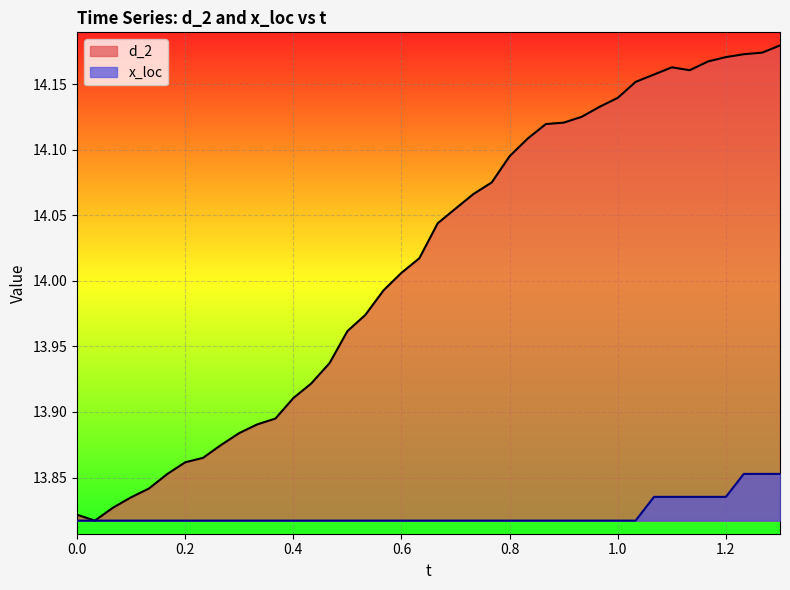

The d_2 series shows 21.5 at 1.0. True or false?

False